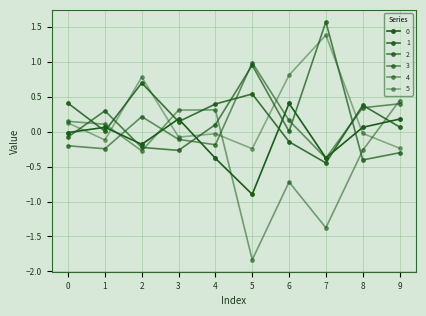

How many intersections are there between 1 and 3?

3